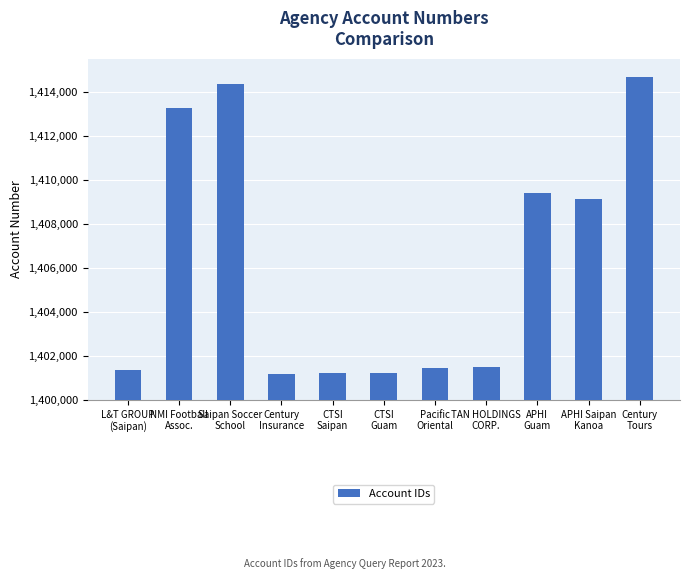

True or false: the data shows 1409131 at APHI Saipan
Kanoa.

True